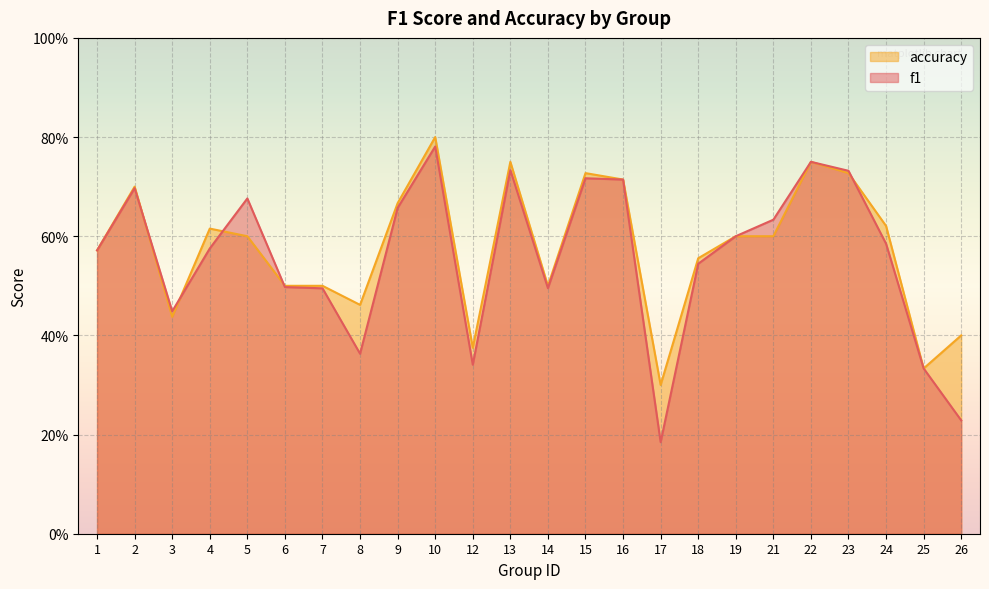

Which category has the lowest value across all series?

17